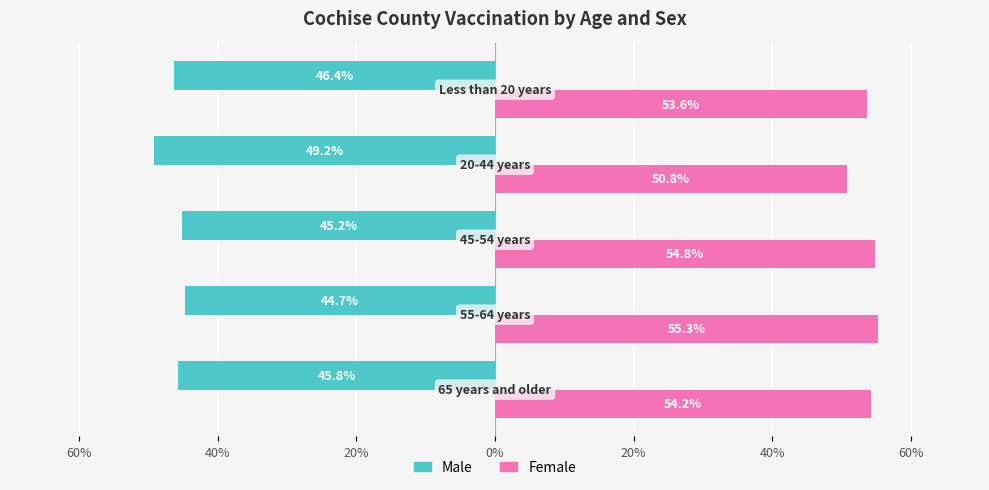

What is the greatest value displayed?

55.3